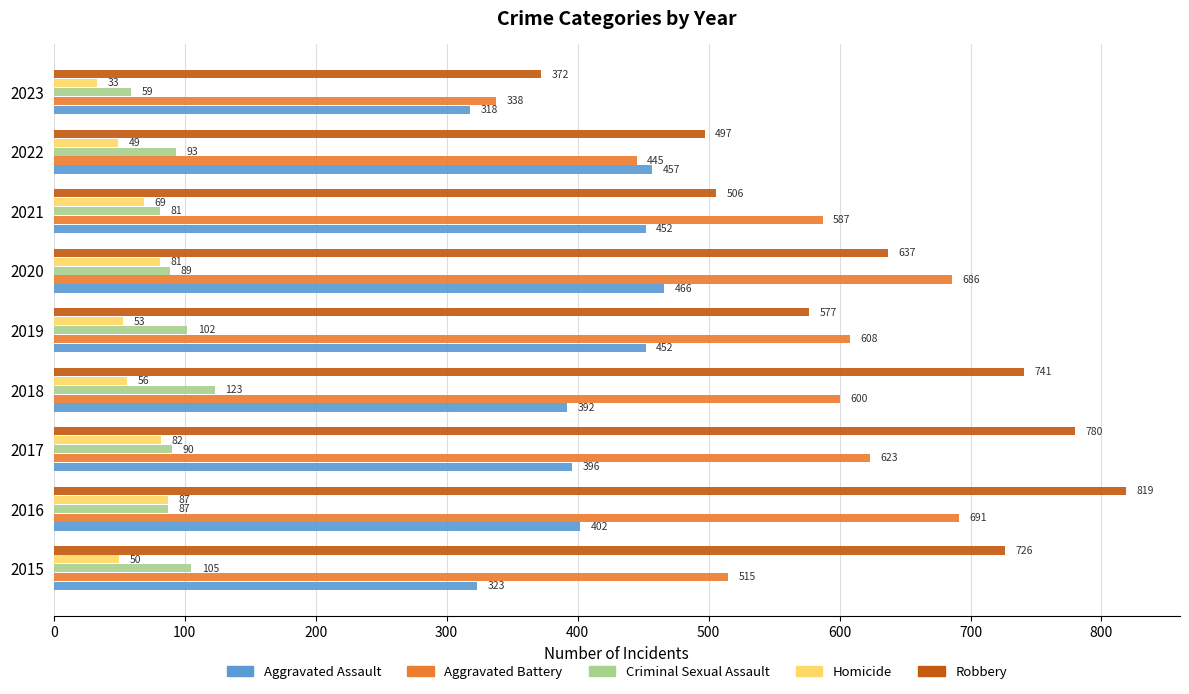

What is the difference between the second highest and minimum values in the Aggravated Battery series?

348